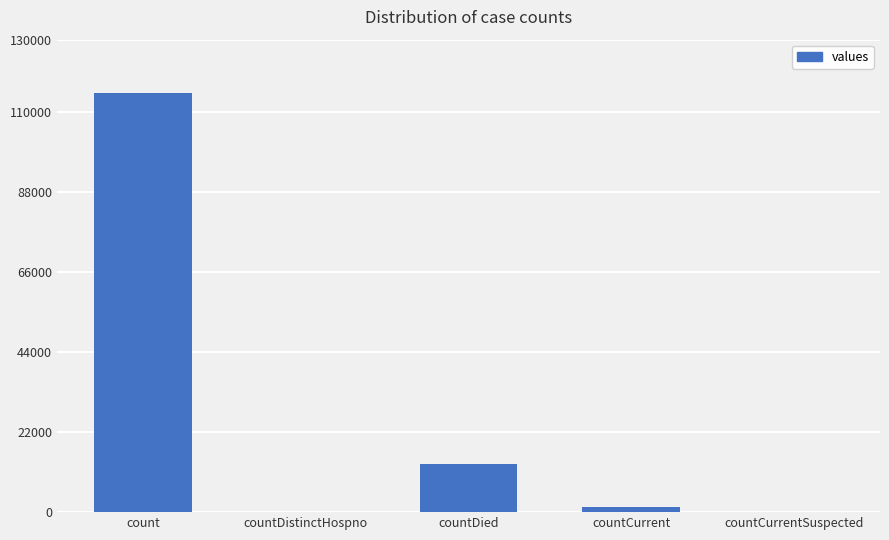

What is the sum of the values at countDied and count?

128722